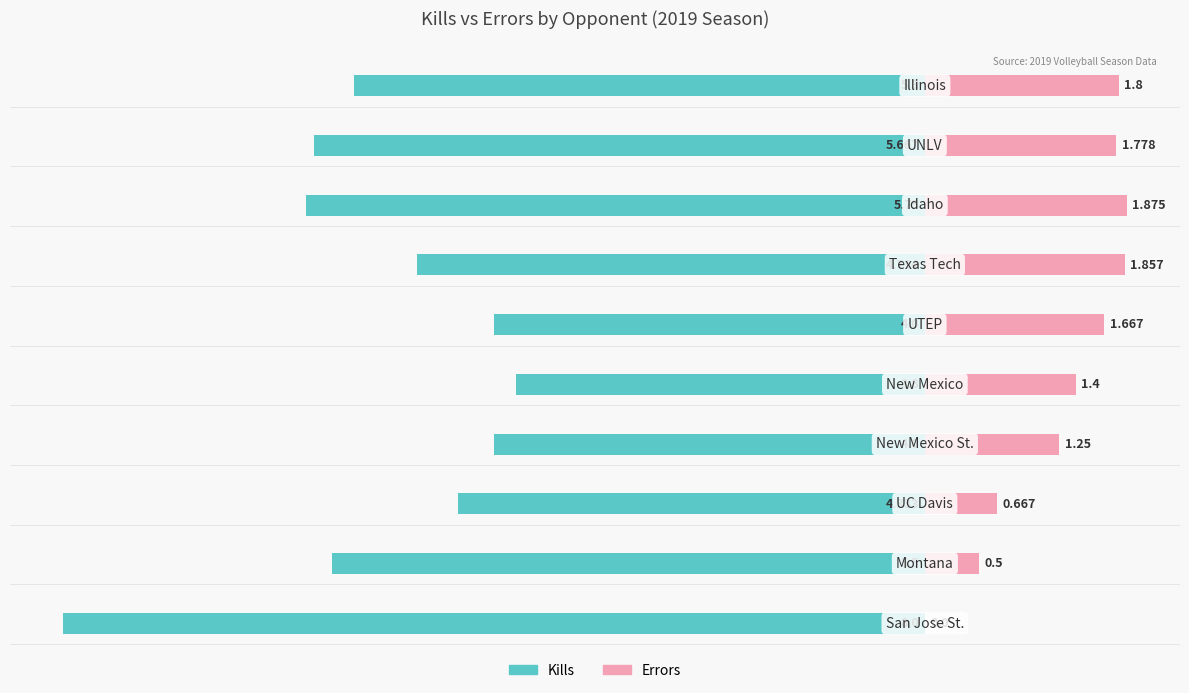

What is the average value of the Kills series?

-5.1